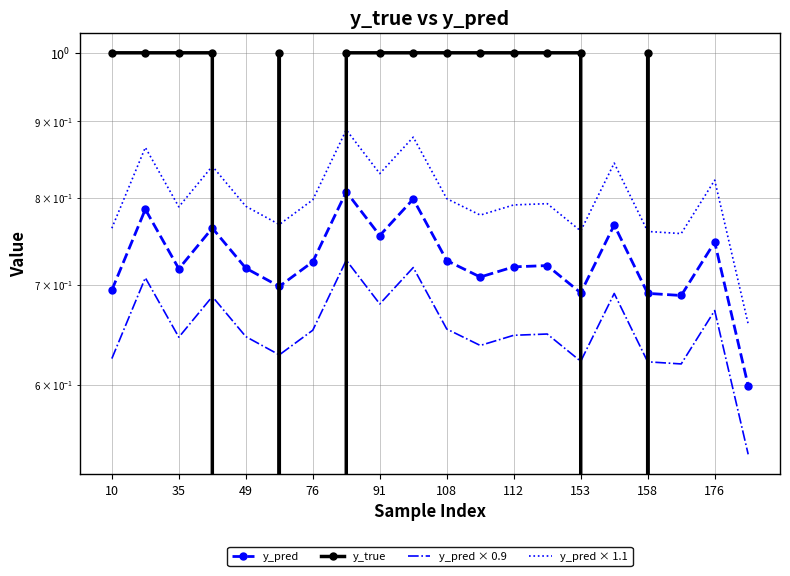

True or false: y_pred × 0.9 and y_pred × 1.1 cross at least once.

False